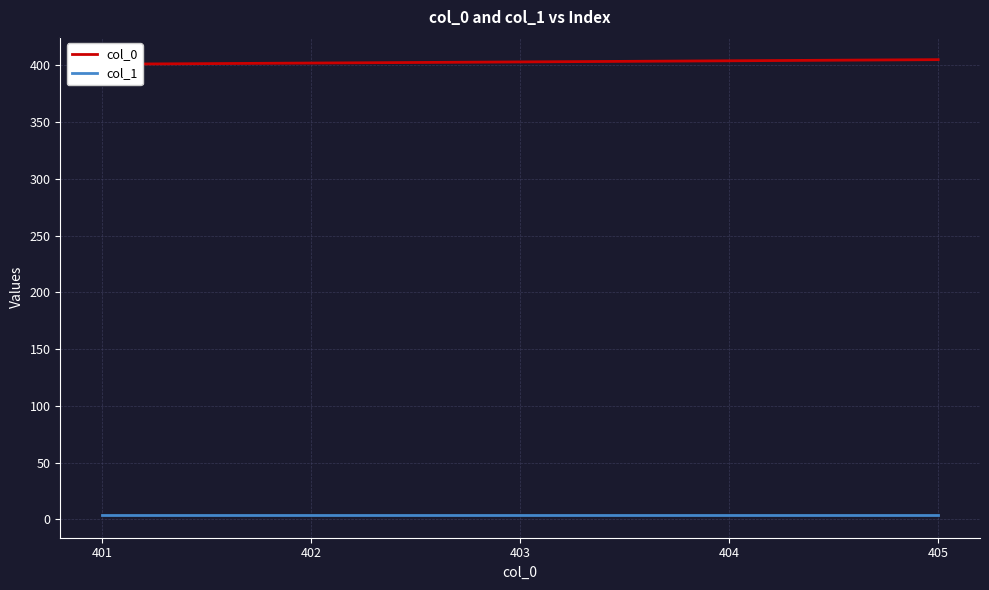

Reading right to left, transcribe all the data shown in this chart.

col_0: 405=405	404=404	403=403	402=402	401=401
col_1: 405=4	404=4	403=4	402=4	401=4